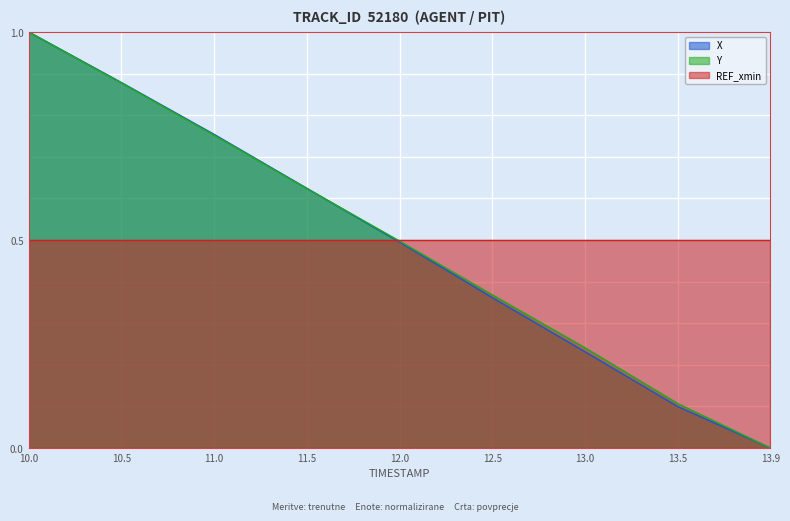

What is the value of the X point at the 2nd from the left?

0.9